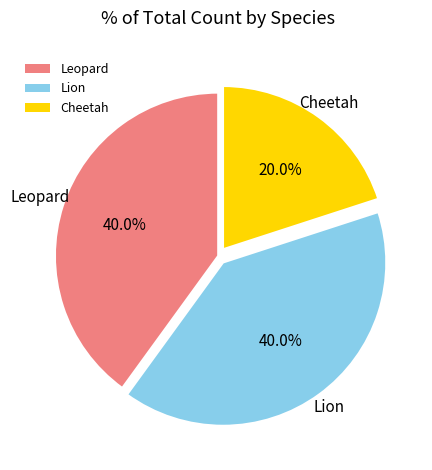

Count the number of slices in the pie.

3